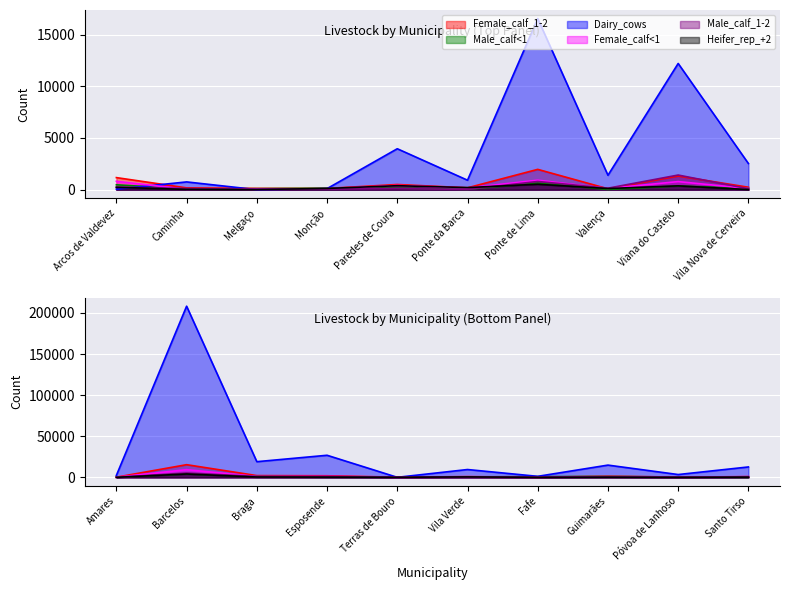

At which category does the chart reach its minimum across all series?

Melgaço